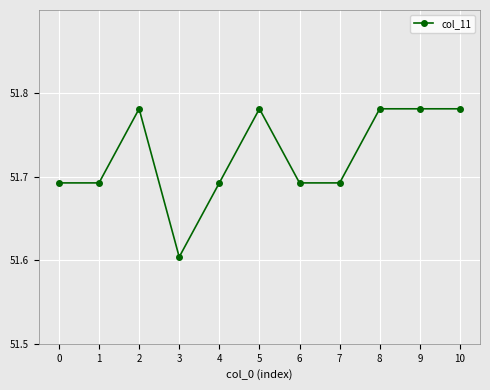

Is it true that the value at 0 is 78.1?

False